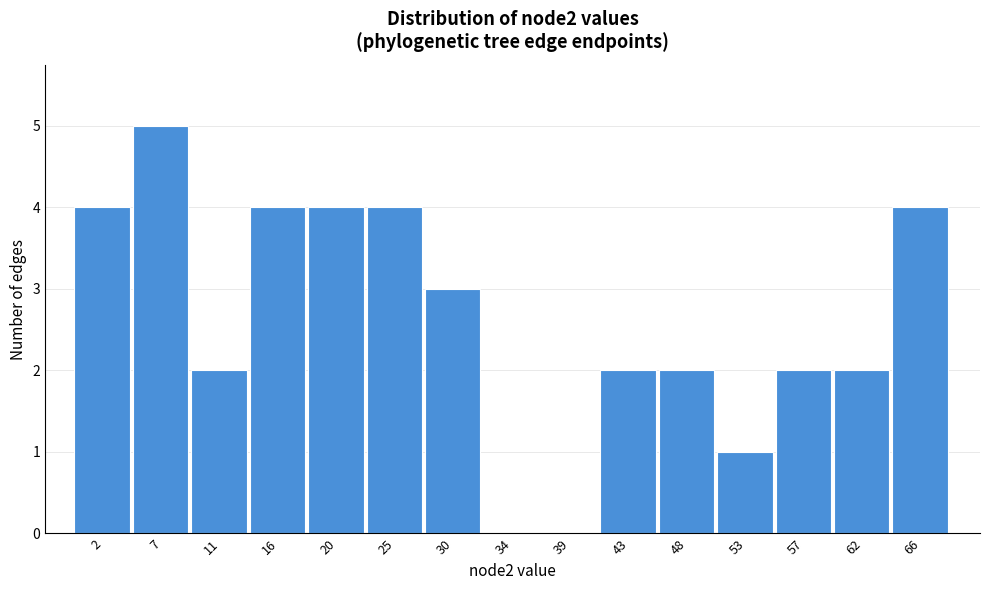

Reading left to right, extract all data points from this chart.

2=4	7=5	11=2	16=4	20=4	25=4	30=3	34=0	39=0	43=2	48=2	53=1	57=2	62=2	66=4